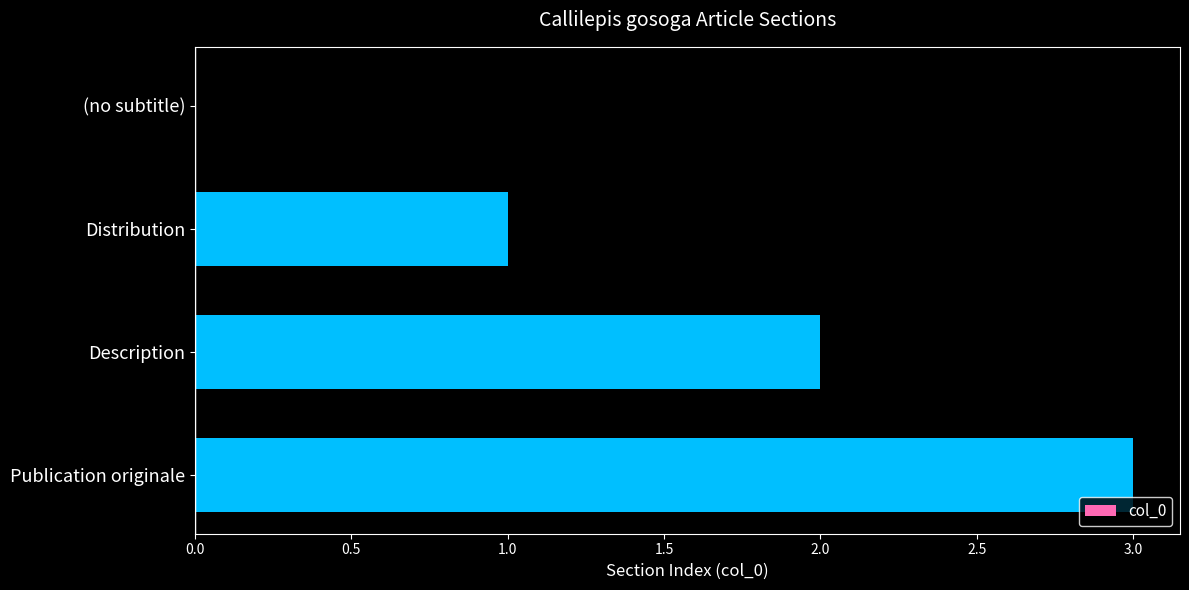

What is the maximum value shown in the chart?

3